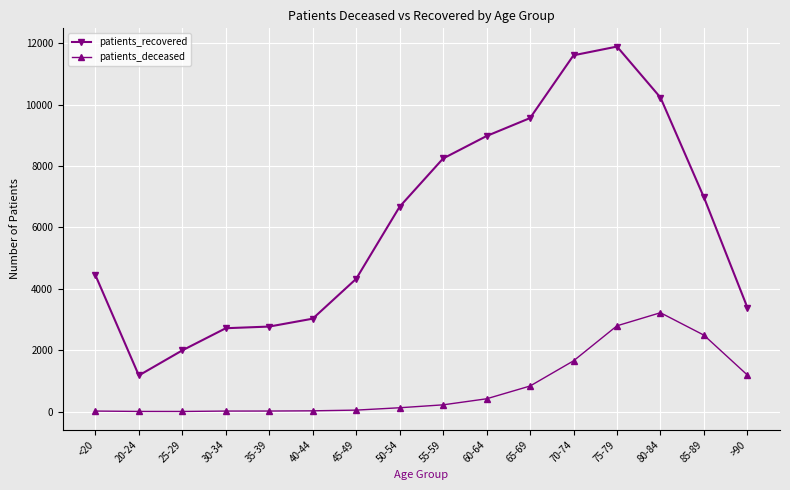

What position from the right is <20?

16